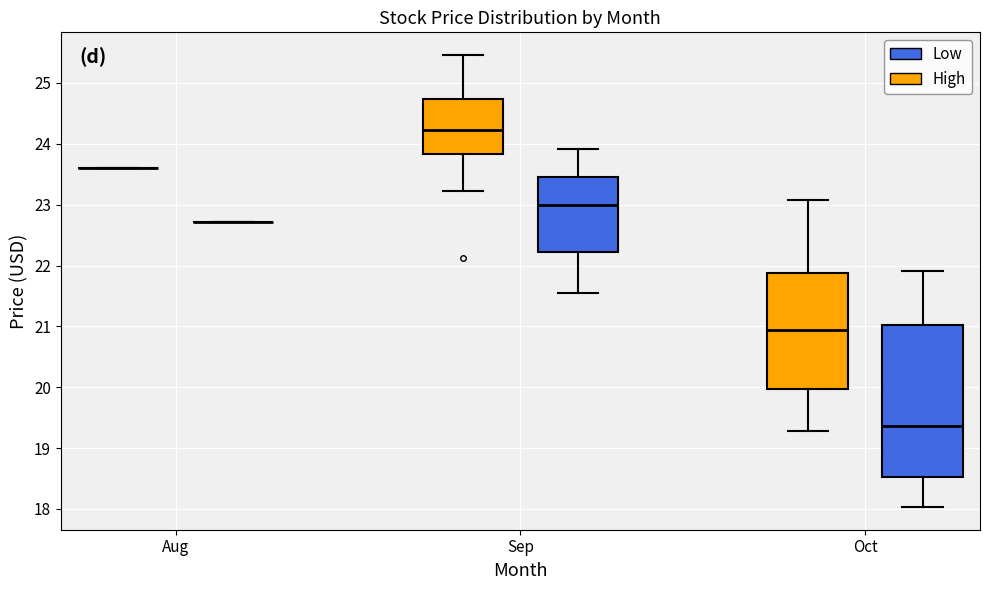

Where is the lower edge of the box for Oct (High) on the y-axis? The values are not printed on the chart, so give them approximately, as read against the axis.

20.0